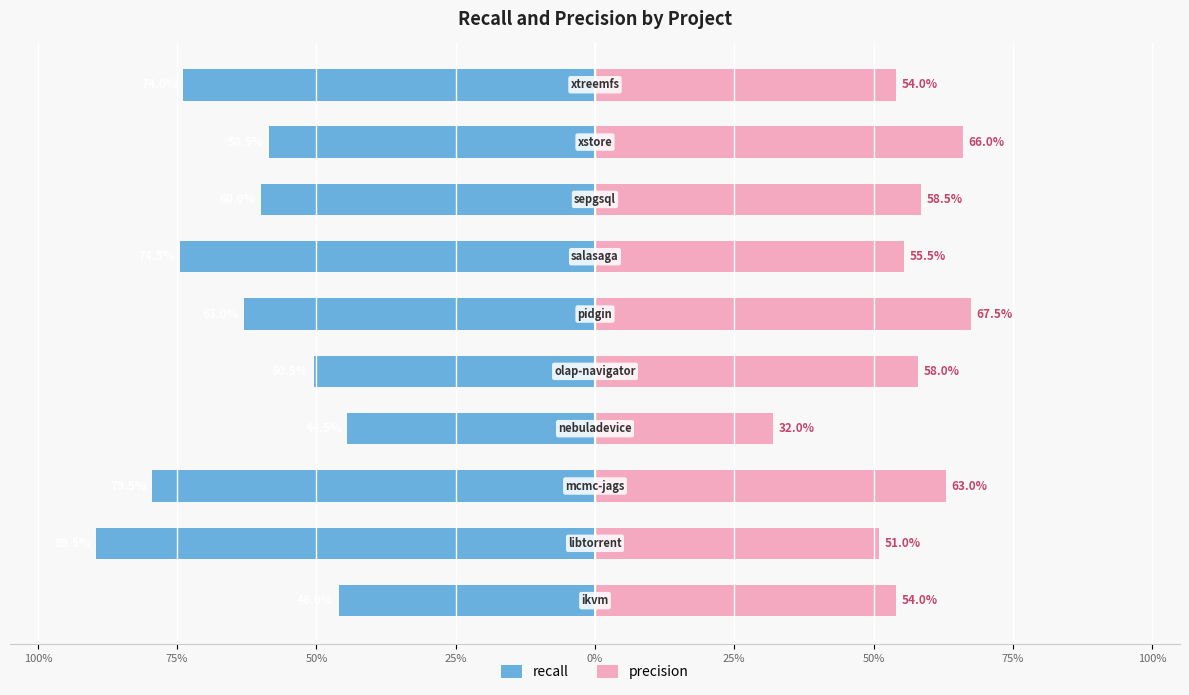

Is the value of precision at 50% greater than the value of recall at 75%?

Yes